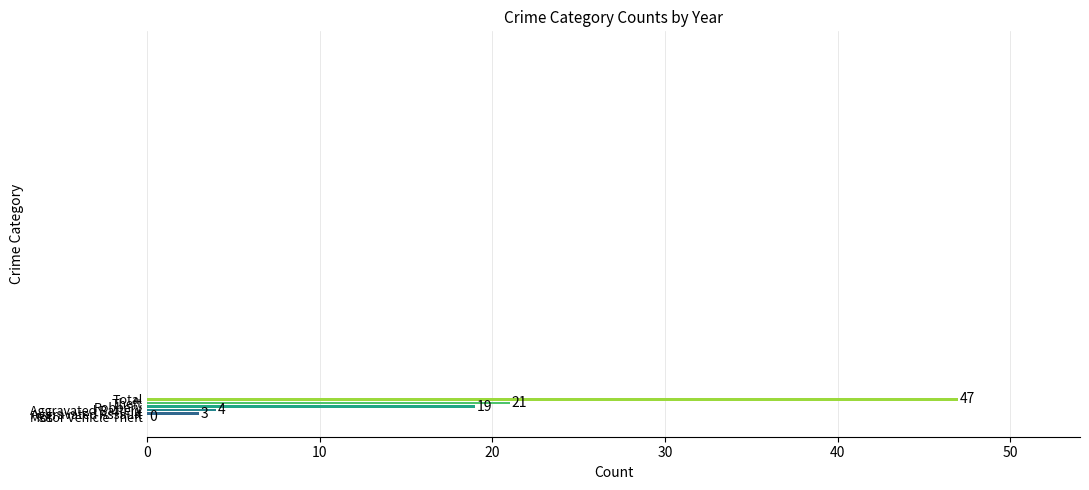

What is the greatest value displayed?

47